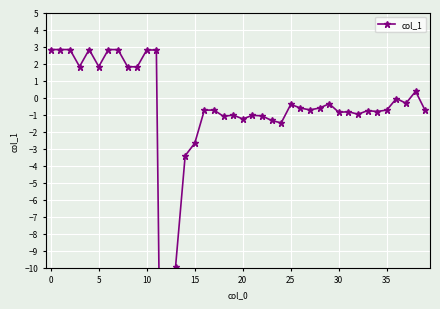

How many lines are shown in the chart?

1